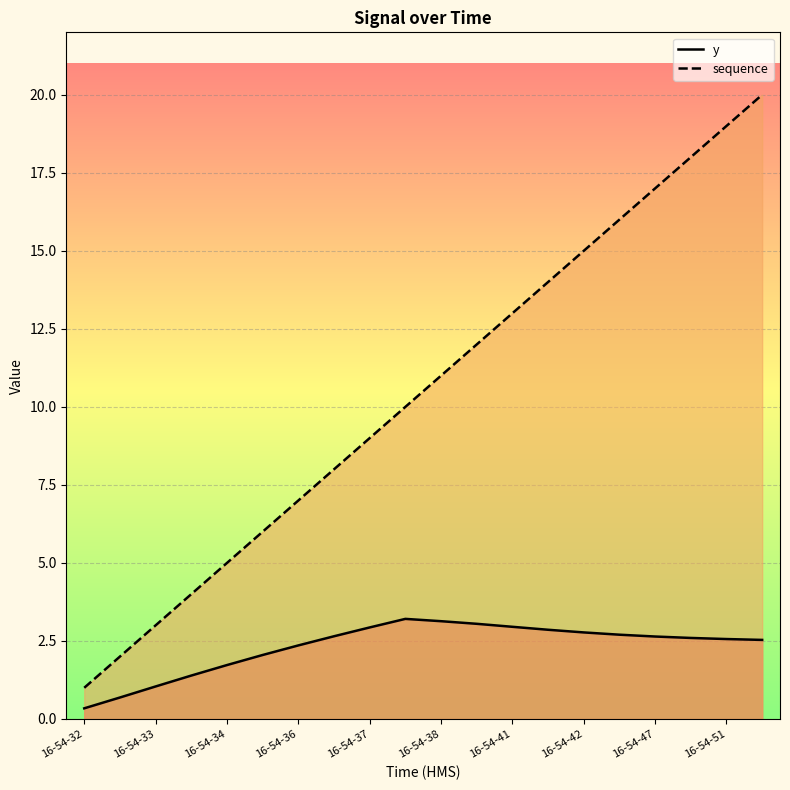

What is the highest value of the y series?

3.2